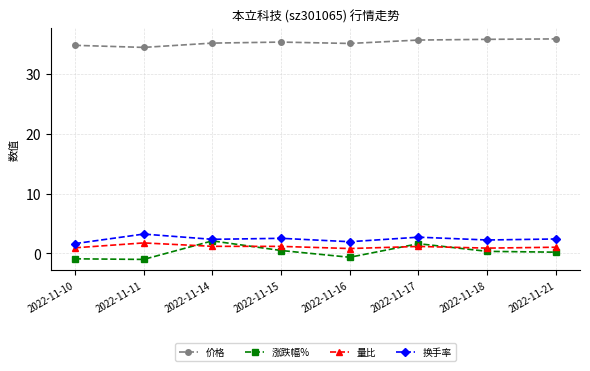

What is the lowest value of the 涨跌幅% series?

-1.0